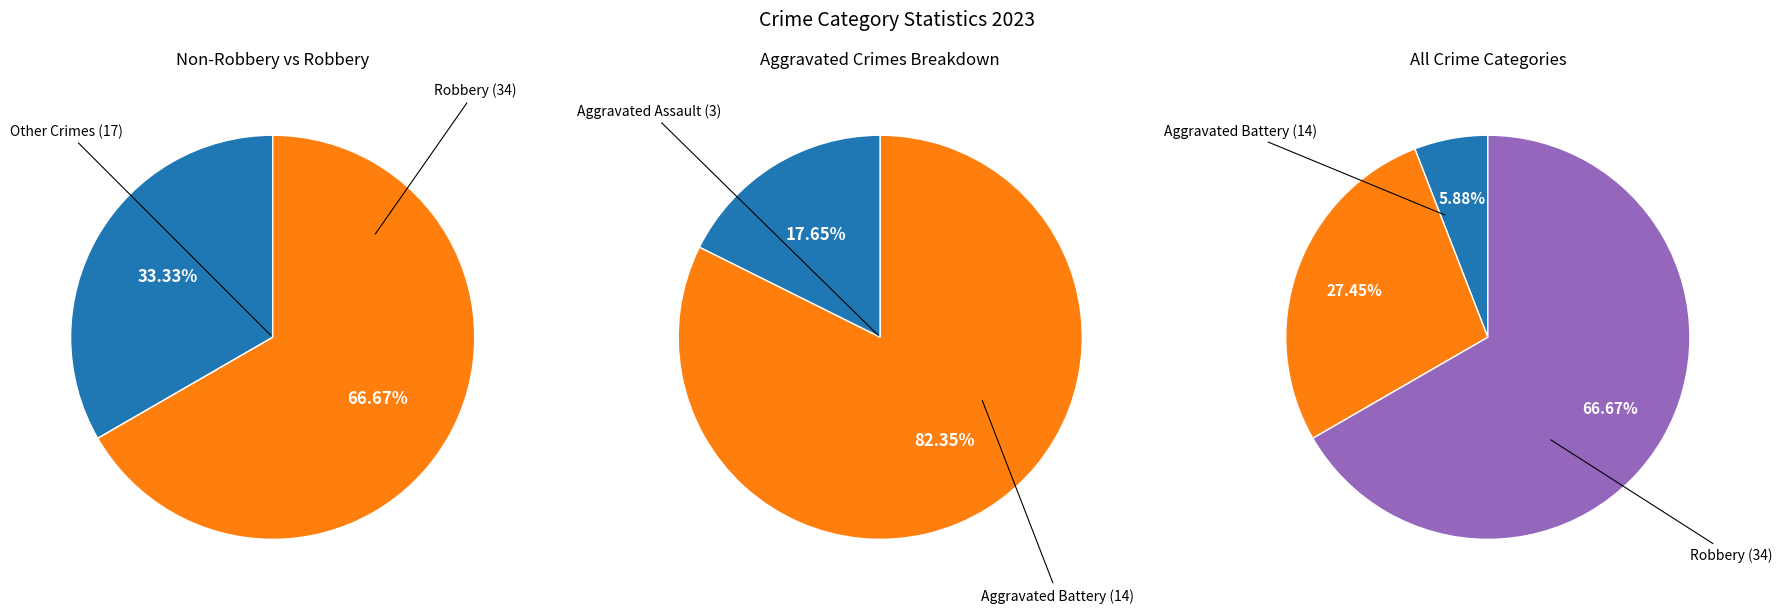

Does Aggravated Battery represent more than half of the total?

No